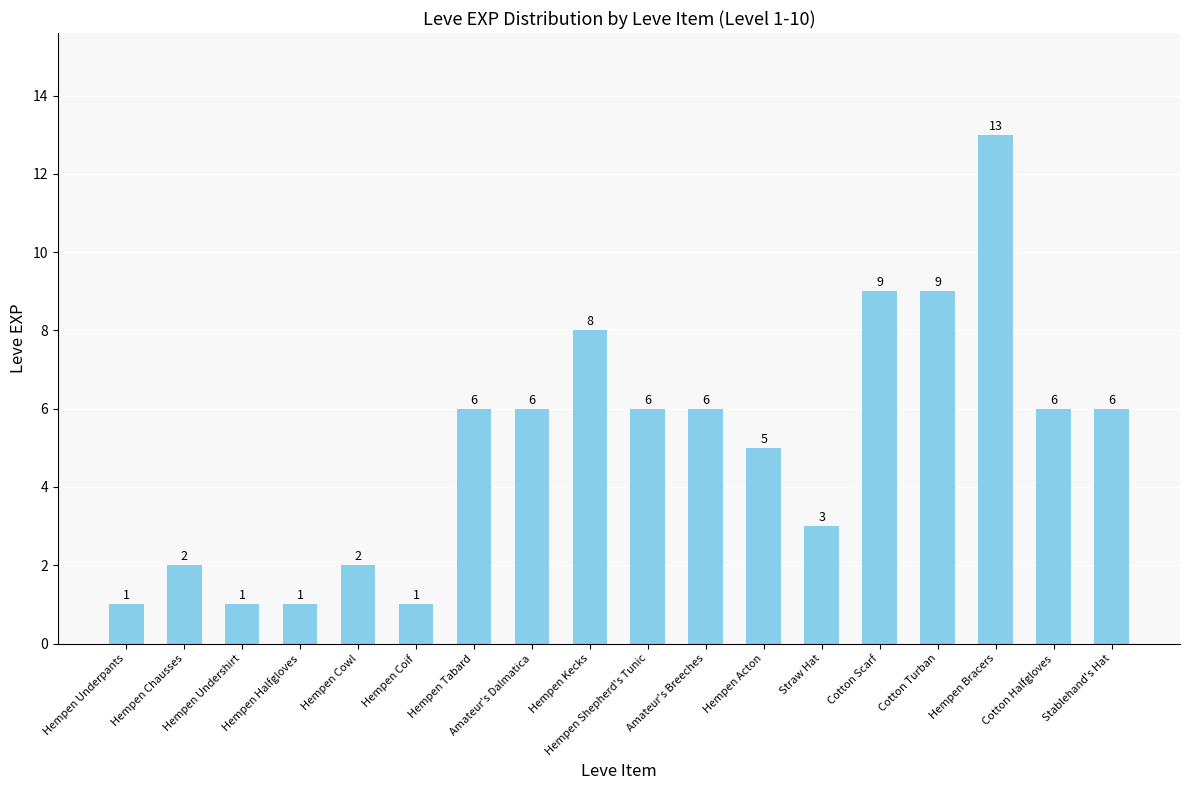

True or false: the data shows 8 at Hempen Kecks.

True